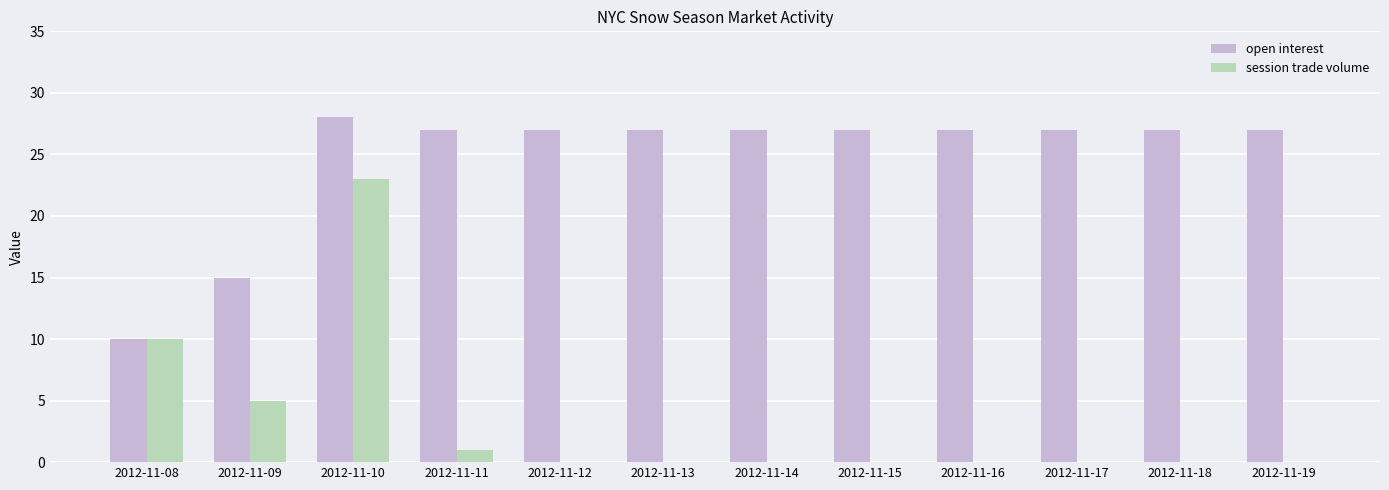

What is the sum of the open interest values at 2012-11-15 and 2012-11-18?

54